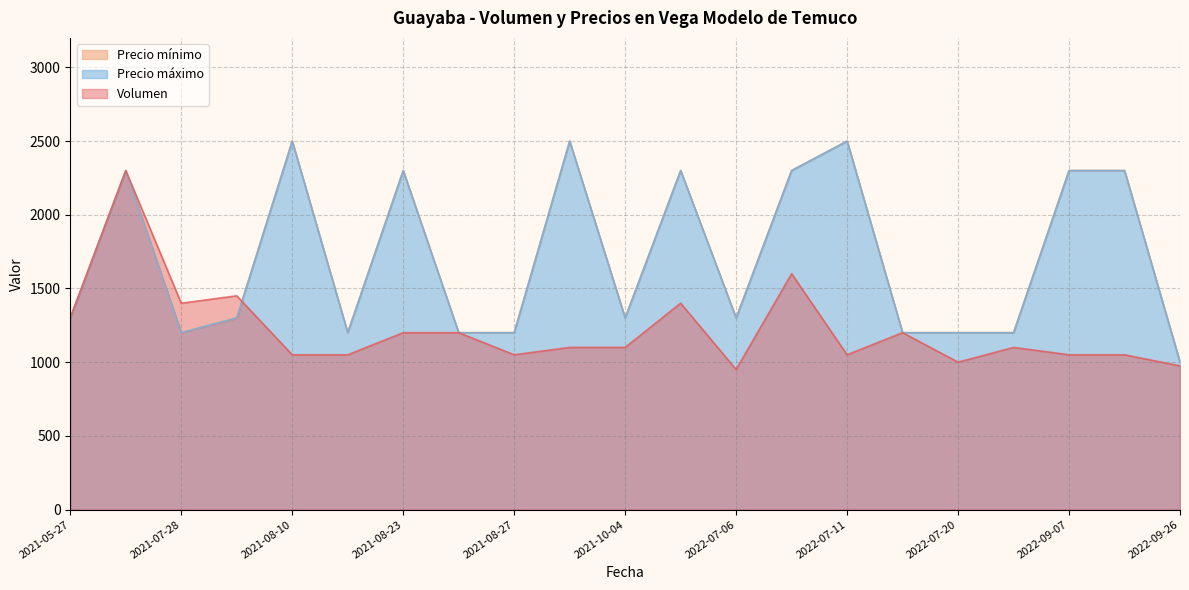

Which category has the lowest value across all series?

2022-07-06